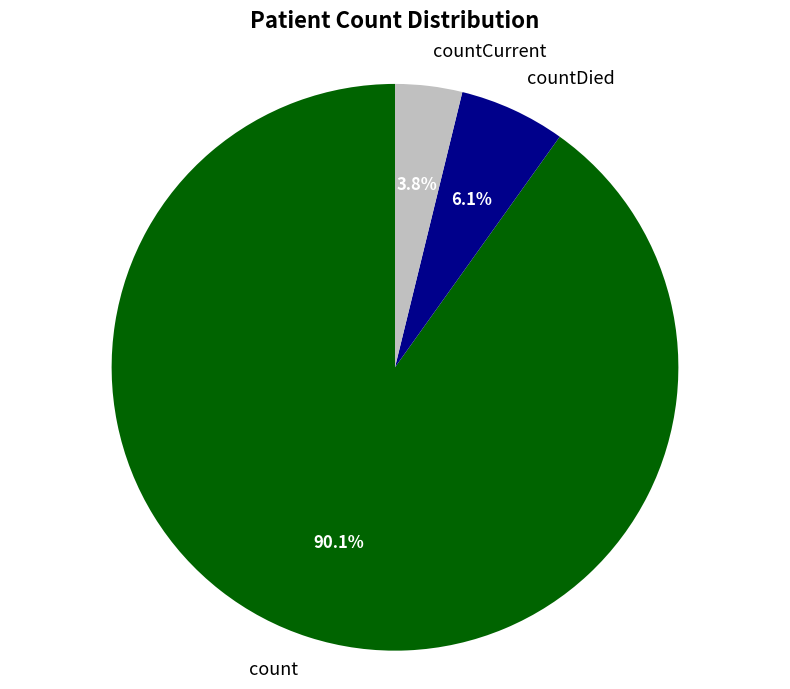

How many slices are in this pie chart?

3